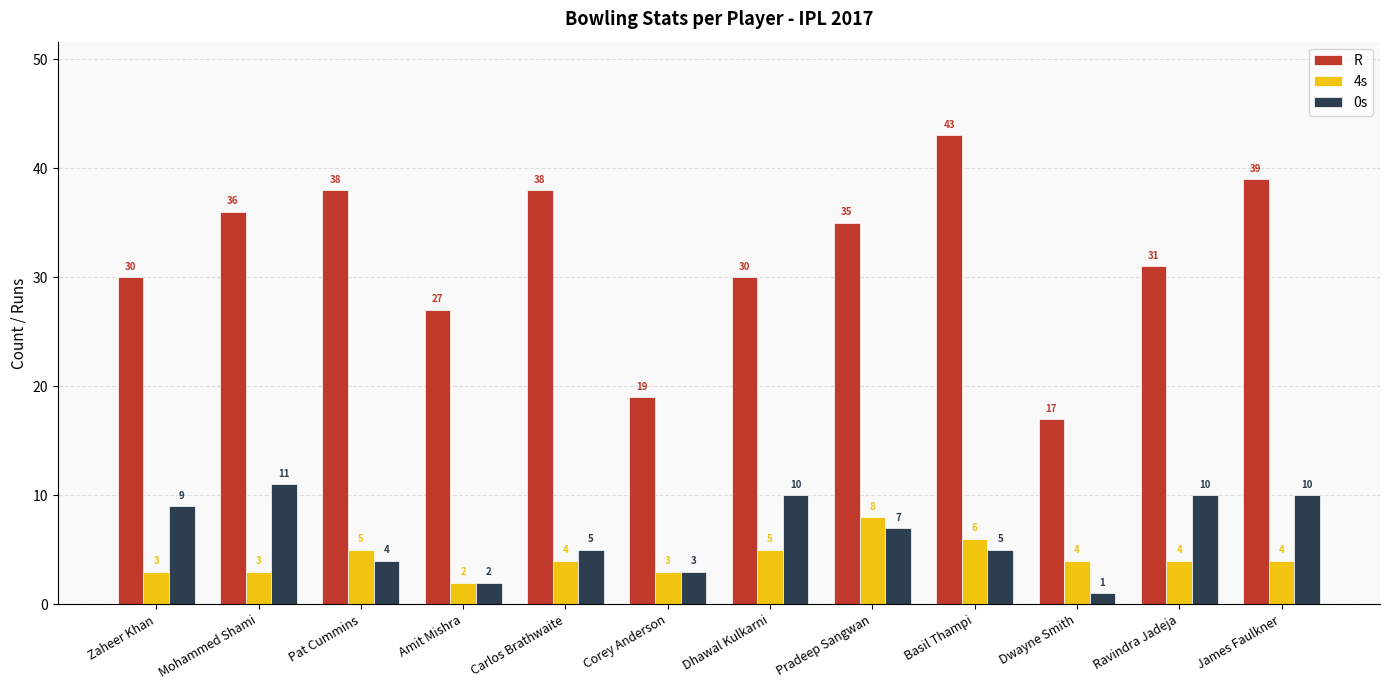

Reading right to left, extract all data points from this chart.

R: James Faulkner=39	Ravindra Jadeja=31	Dwayne Smith=17	Basil Thampi=43	Pradeep Sangwan=35	Dhawal Kulkarni=30	Corey Anderson=19	Carlos Brathwaite=38	Amit Mishra=27	Pat Cummins=38	Mohammed Shami=36	Zaheer Khan=30
4s: James Faulkner=4	Ravindra Jadeja=4	Dwayne Smith=4	Basil Thampi=6	Pradeep Sangwan=8	Dhawal Kulkarni=5	Corey Anderson=3	Carlos Brathwaite=4	Amit Mishra=2	Pat Cummins=5	Mohammed Shami=3	Zaheer Khan=3
0s: James Faulkner=10	Ravindra Jadeja=10	Dwayne Smith=1	Basil Thampi=5	Pradeep Sangwan=7	Dhawal Kulkarni=10	Corey Anderson=3	Carlos Brathwaite=5	Amit Mishra=2	Pat Cummins=4	Mohammed Shami=11	Zaheer Khan=9